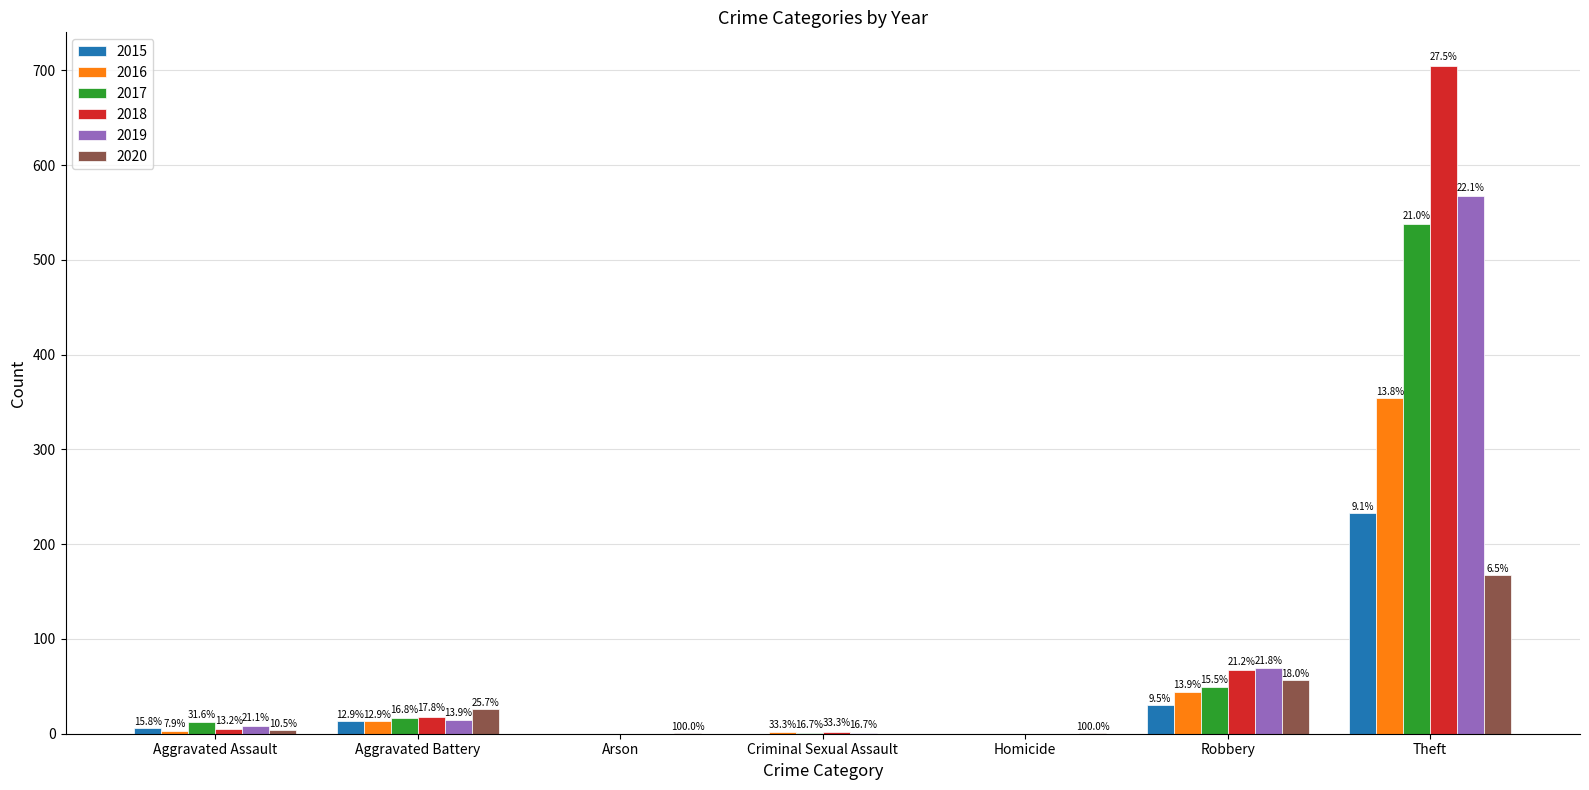

What is the label of the 7th bar from the right?

Aggravated Assault